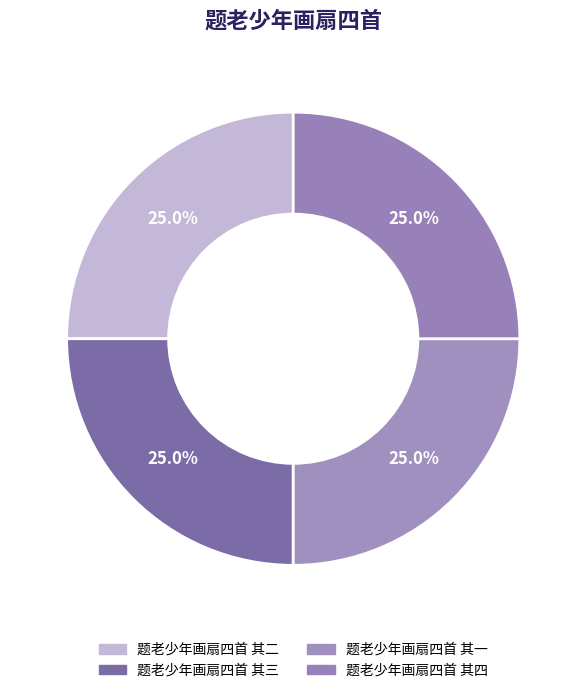

True or false: 题老少年画扇四首 其三 accounts for 33% of the total.

False